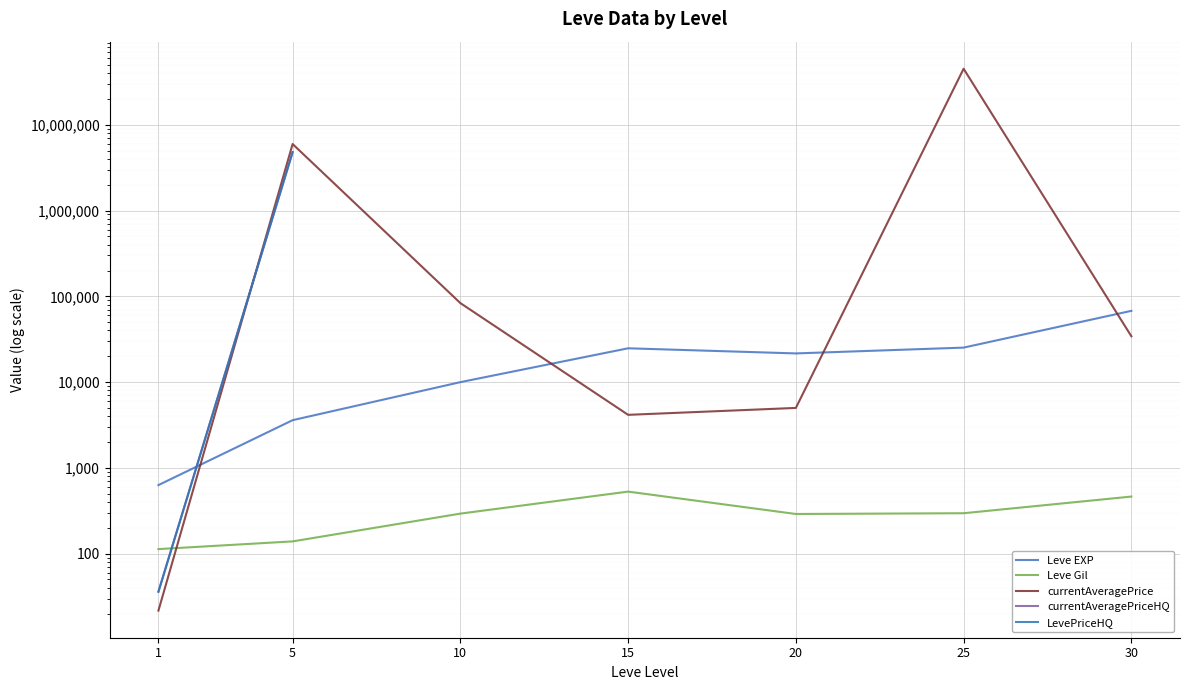

What is the minimum value for currentAveragePriceHQ?

36.0